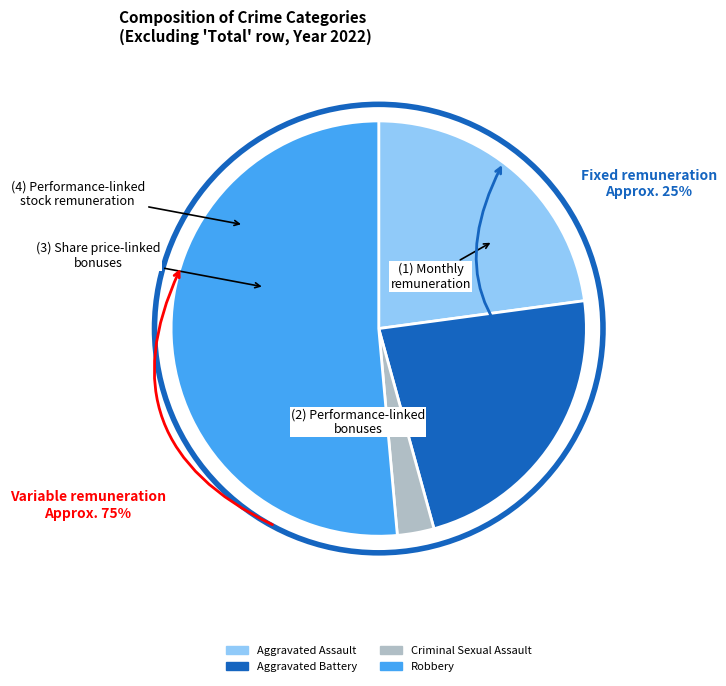

True or false: Aggravated Battery accounts for 23% of the total.

True